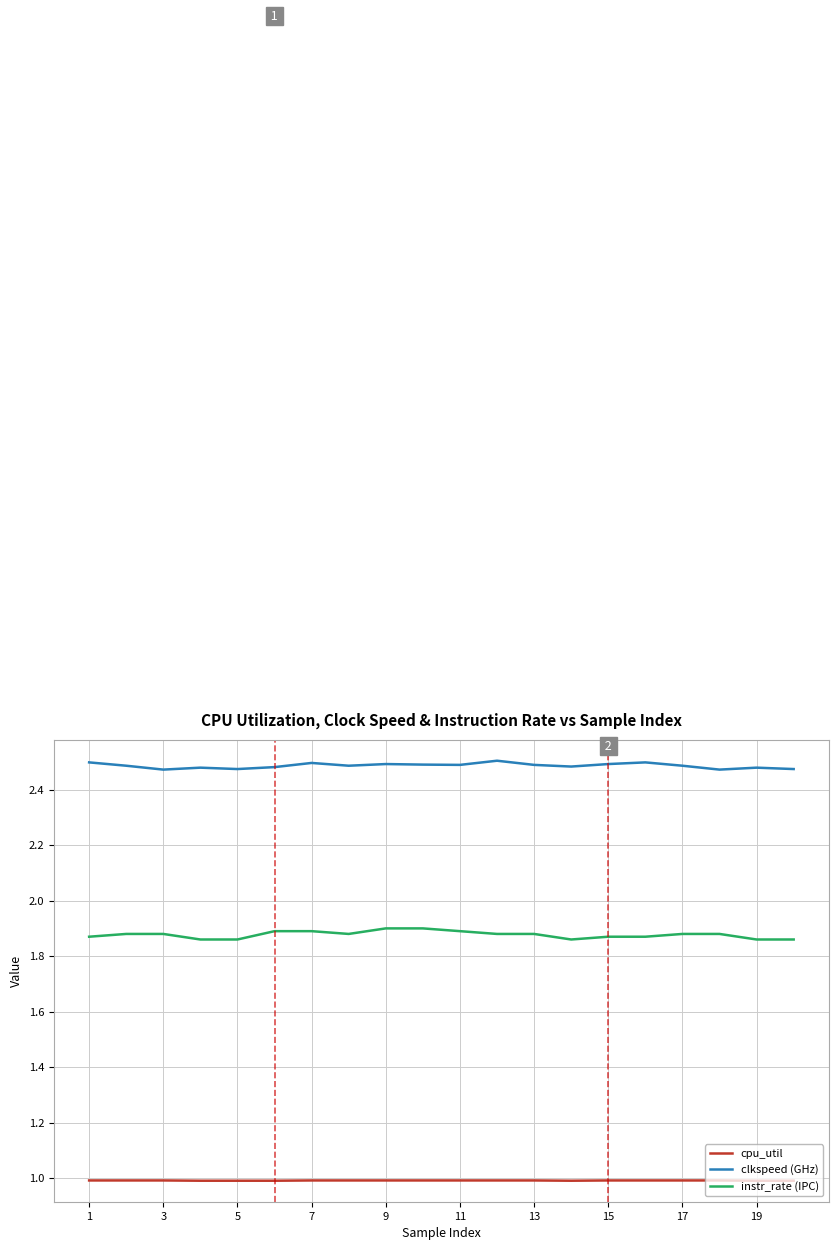

Does the chart have visible grid lines?

Yes